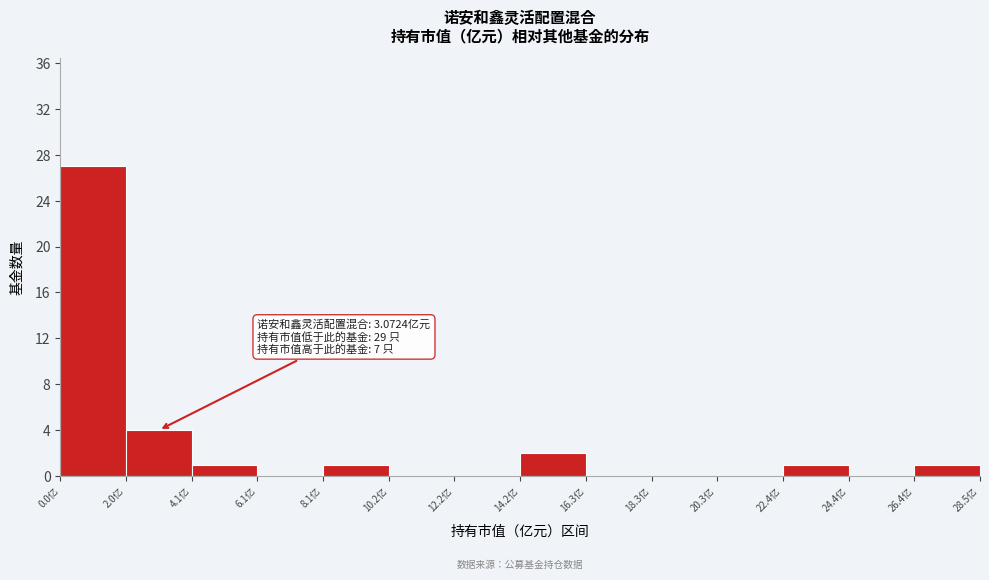

Which range on the x-axis has the tallest bar?

0.0 to 2.0